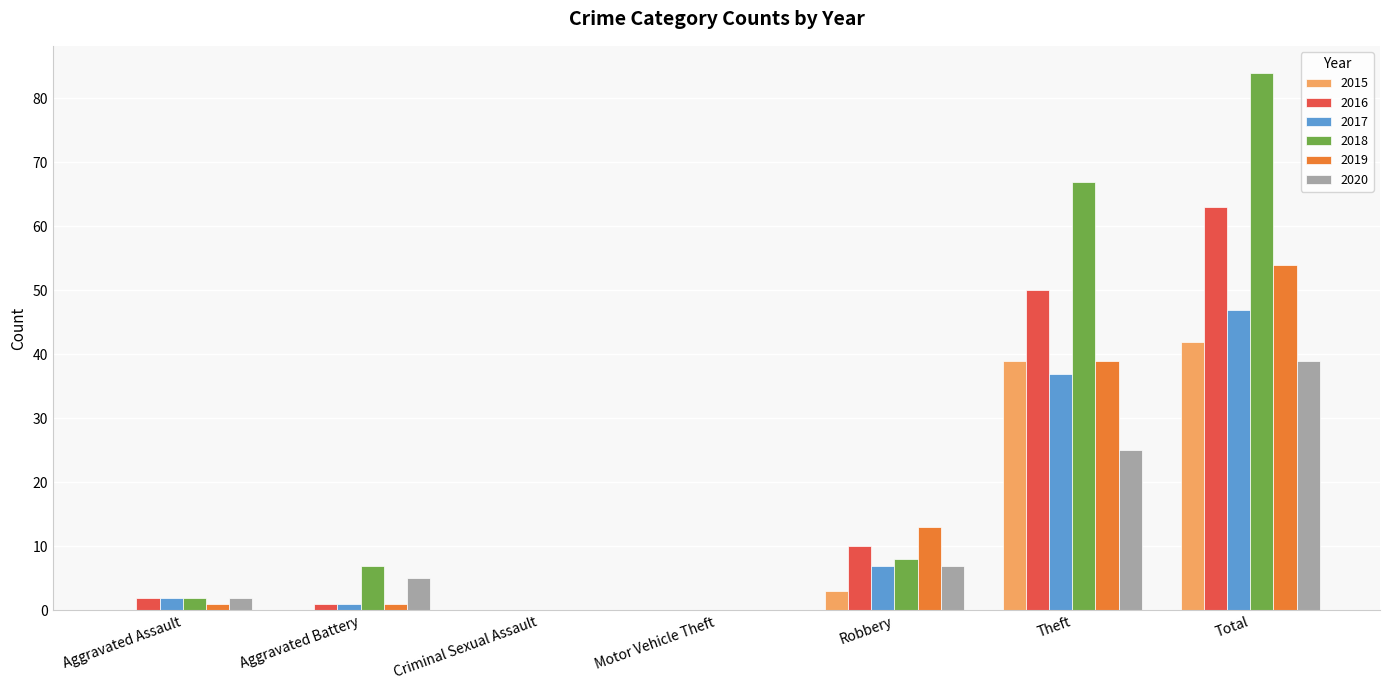

The value of 2020 at Motor Vehicle Theft is -25. True or false?

False